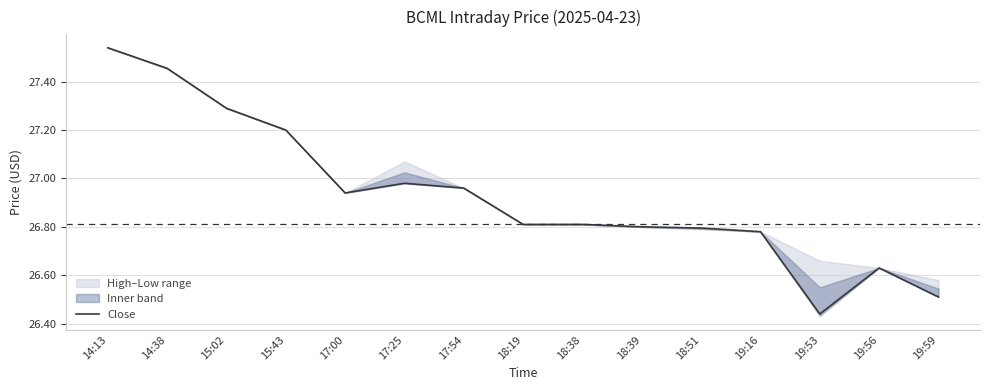

Read the value at 15:02.

27.3